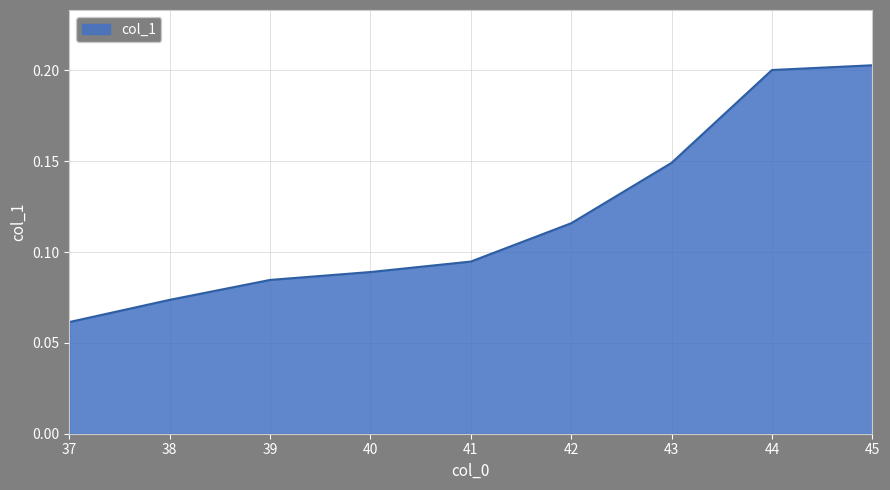

At which label is the value closest to 0?

37